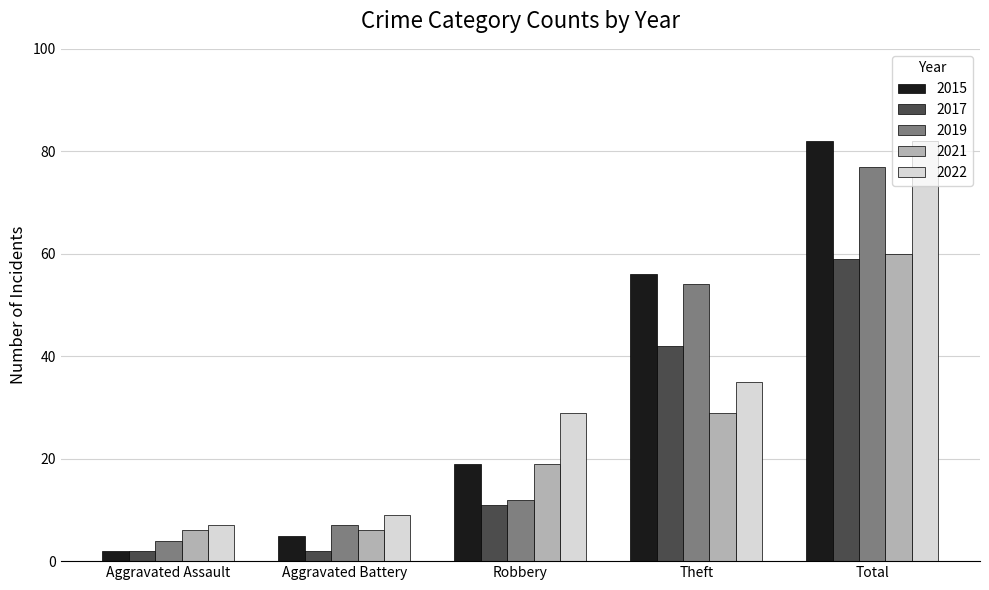

What is the sum of all 2017 values?

116